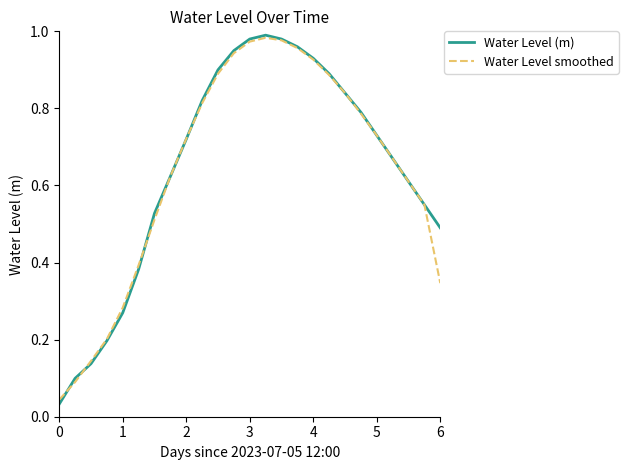

Which series has the largest range (max minus min)?

Water Level (m)